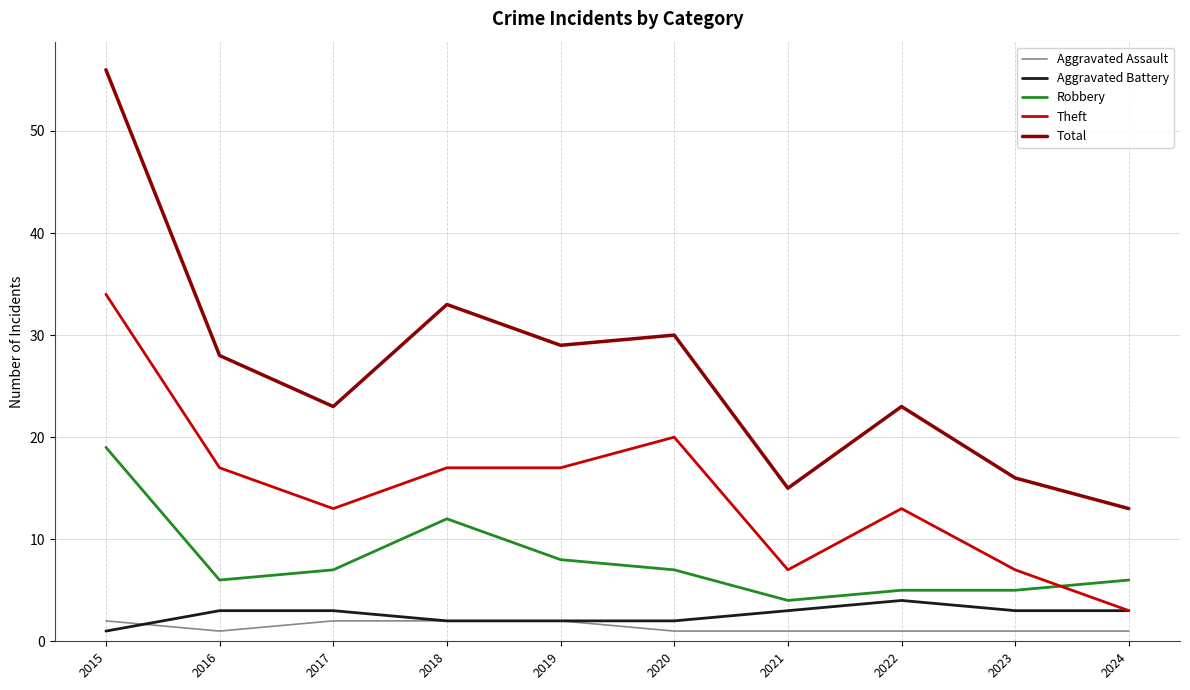

Which series has the widest spread of values?

Total